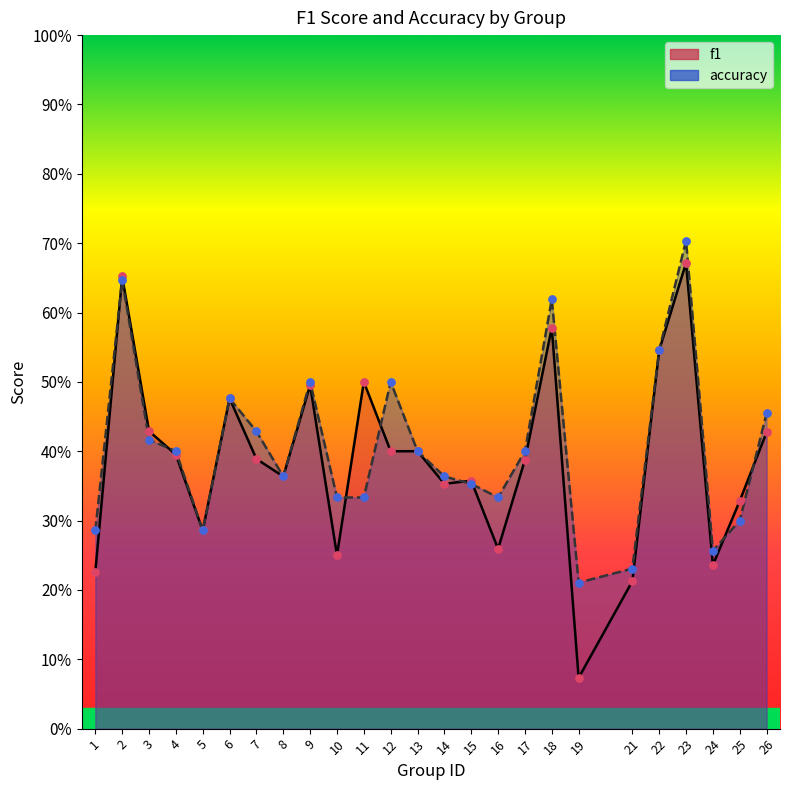

Which series has the widest spread of Y values?

f1